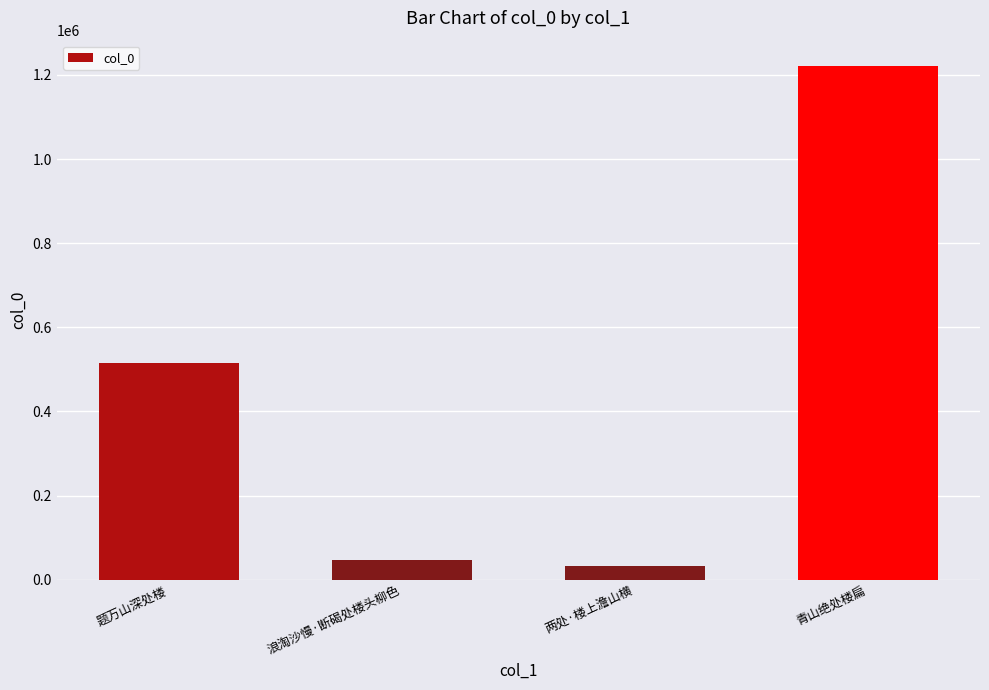

What is the label of the 3rd bar from the left?

两处·楼上澹山横